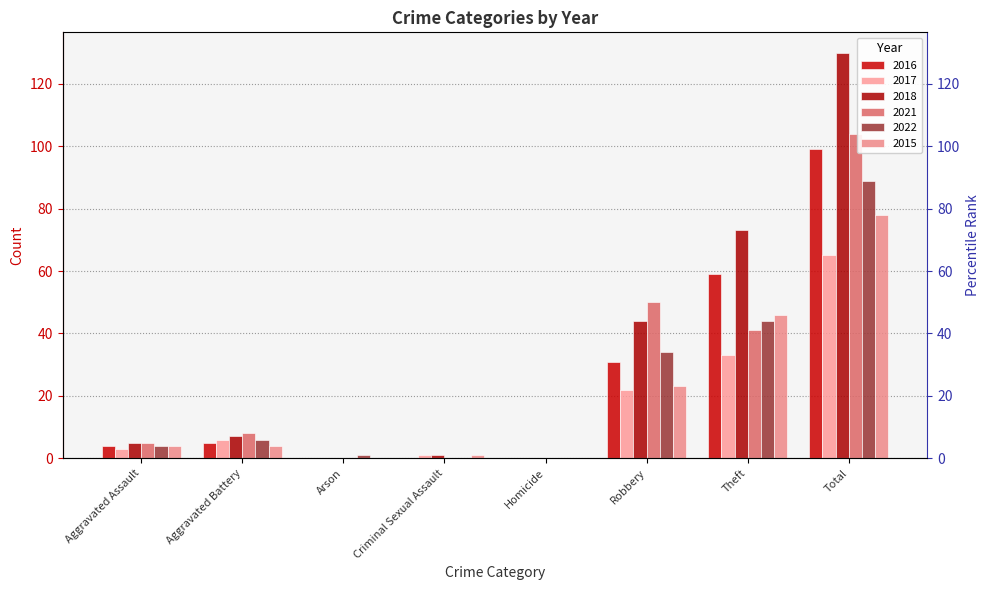

How many distinct data groups are displayed?

6